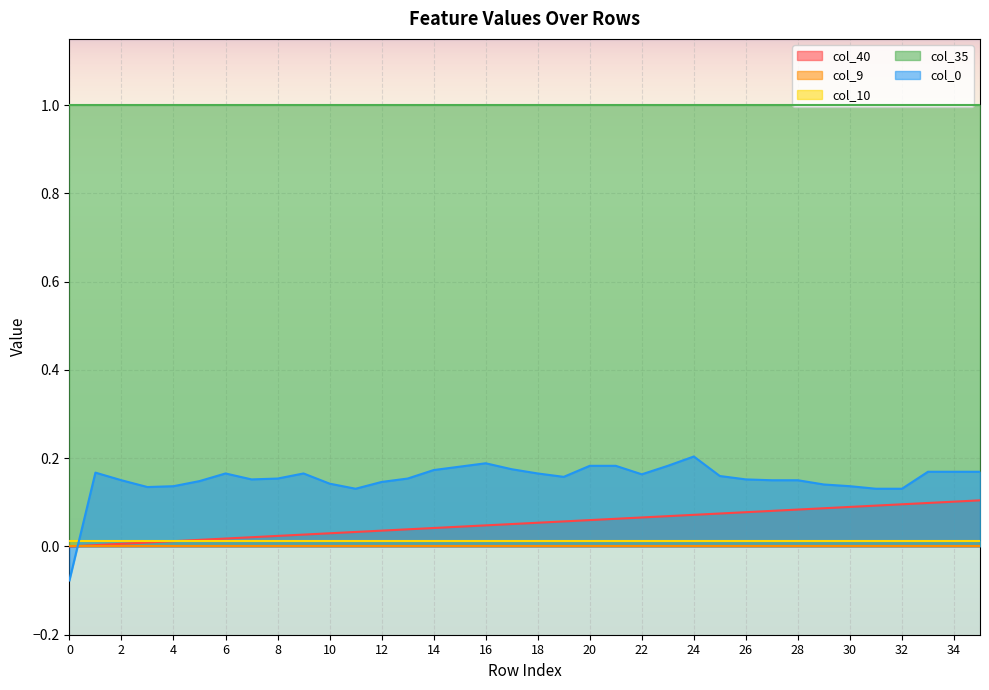

List the labels in order of col_40 value, smallest first.

0, 1, 2, 3, 4, 5, 6, 7, 8, 9, 10, 11, 12, 13, 14, 15, 16, 17, 18, 19, 20, 21, 22, 23, 24, 25, 26, 27, 28, 29, 30, 31, 32, 33, 34, 35